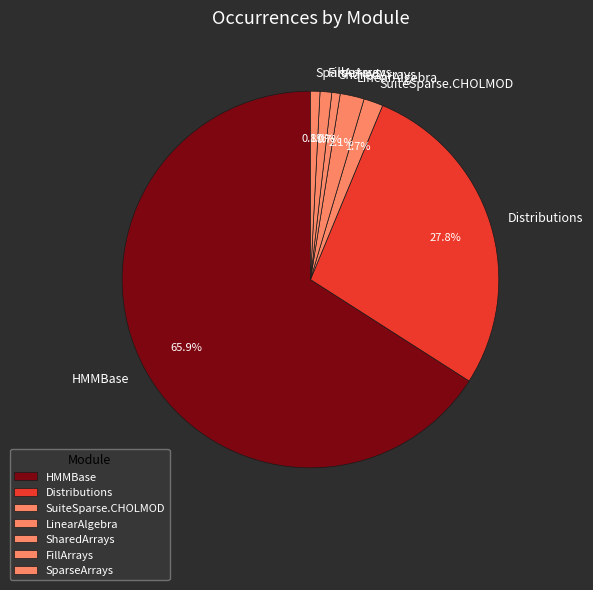

To the nearest percent, what is the difference between the LinearAlgebra and SharedArrays slice percentages?

1%